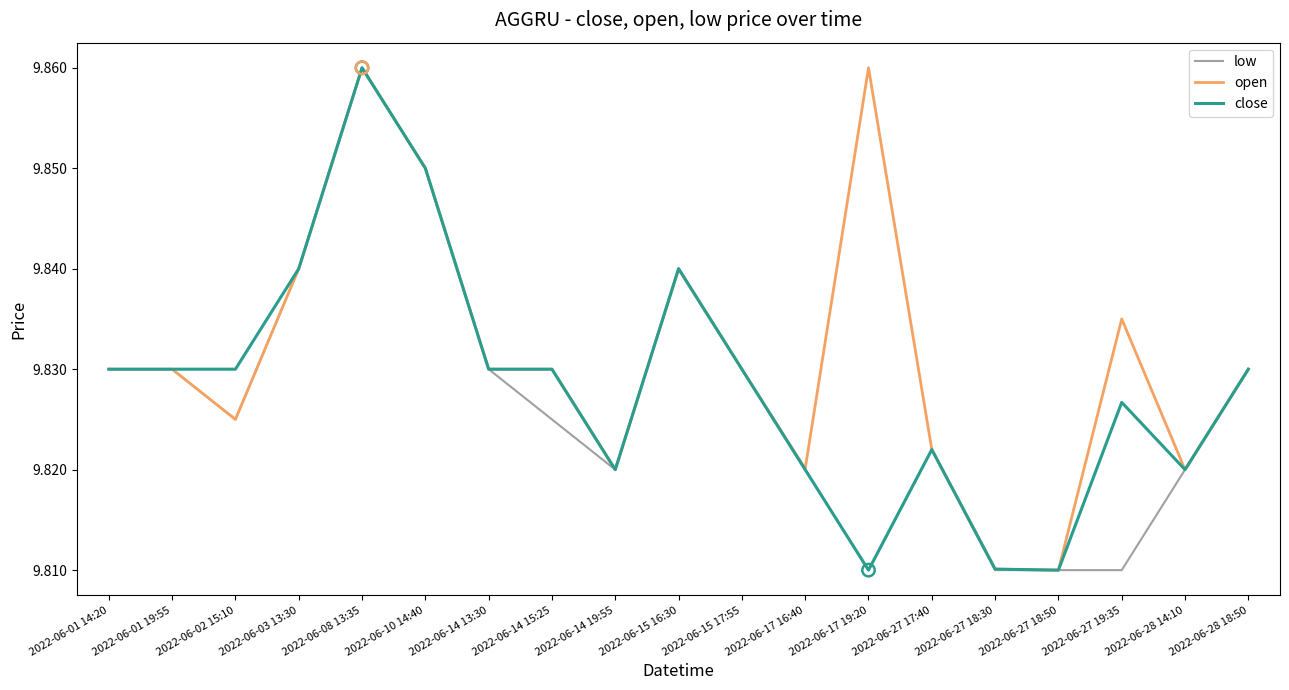

Between 2022-06-02 15:10 and 2022-06-14 15:25, which series saw the biggest shift?

open